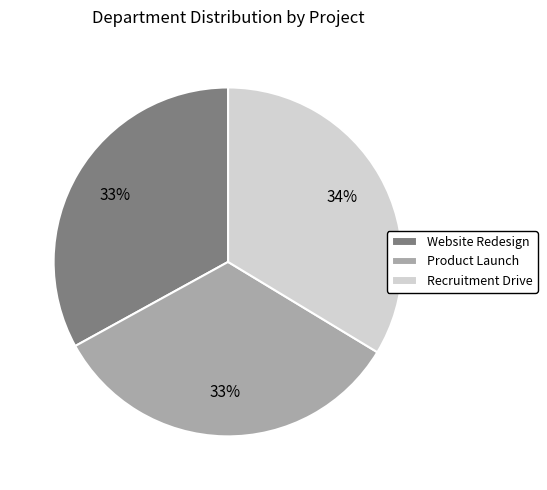

Does Website Redesign represent more than half of the total?

No